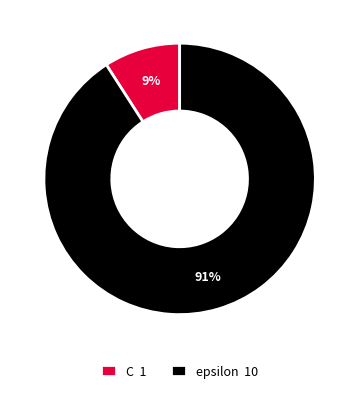

Is there a majority slice in this chart?

Yes